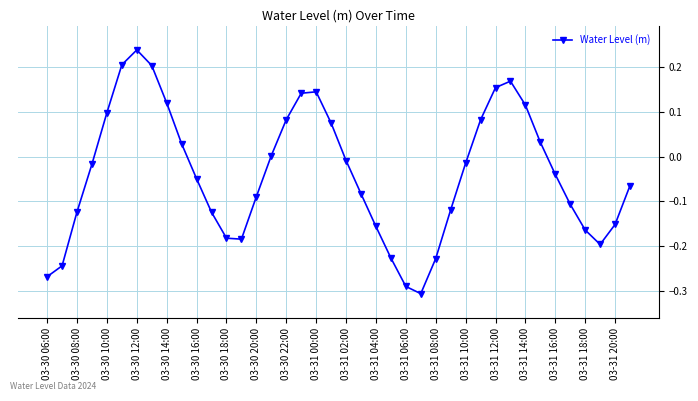

What is the sum of all values?

-1.5